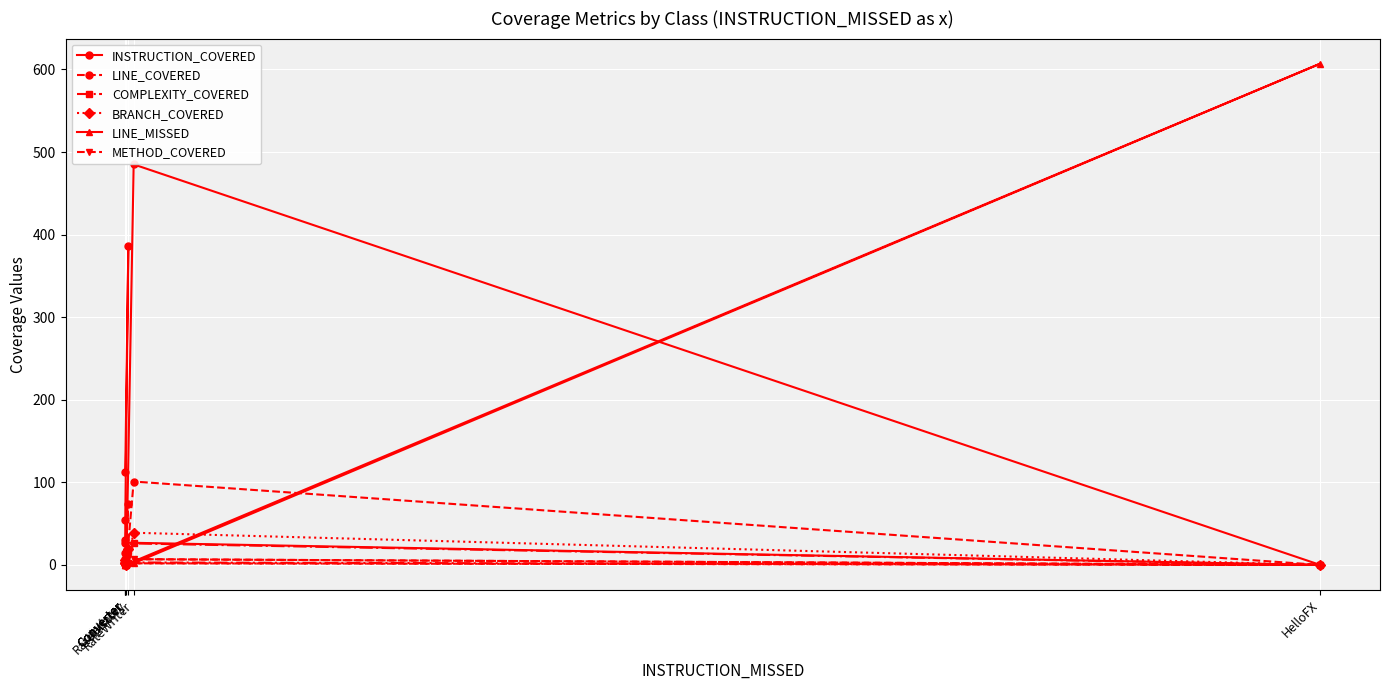

At how many categories does at least one series exceed 190?

3